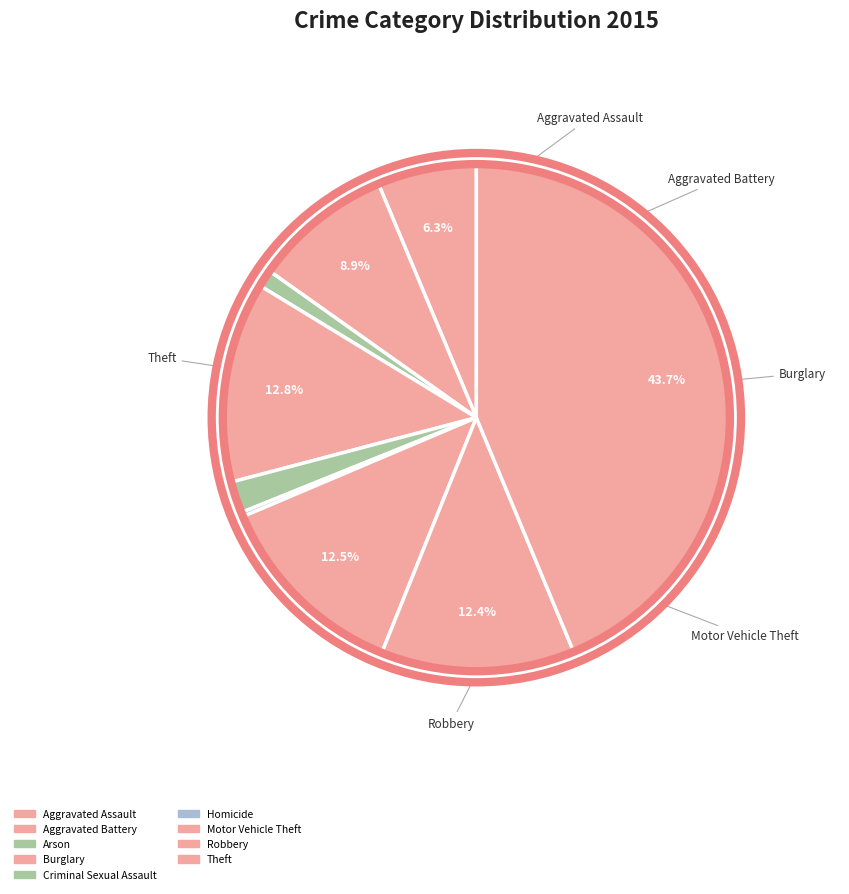

How much of the chart is everything except Motor Vehicle Theft?

87.5%